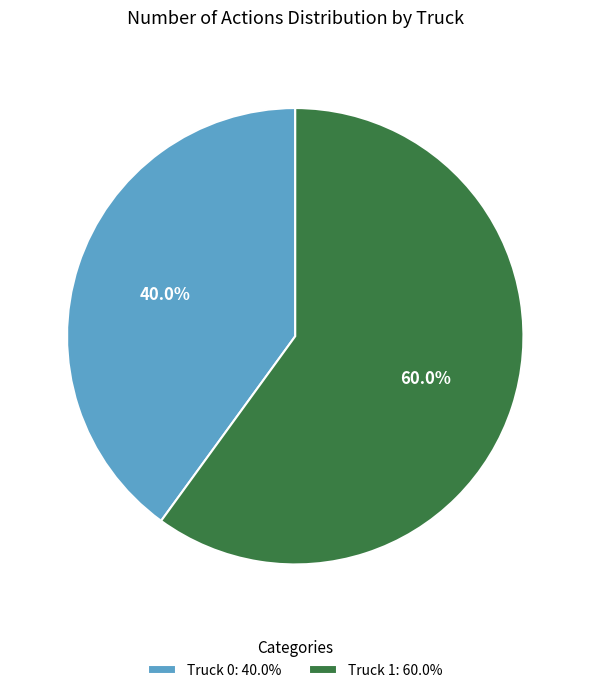

Which has a higher value, Truck 0 or Truck 1?

Truck 1